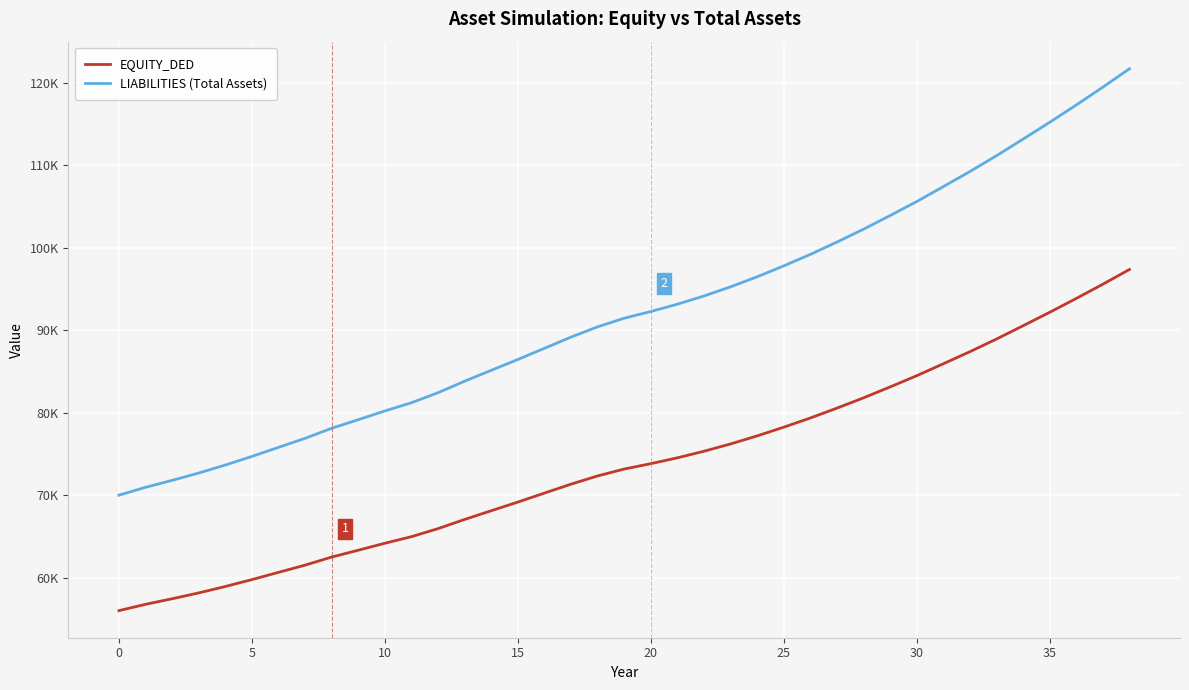

Is this an area chart (filled region under the line)?

No